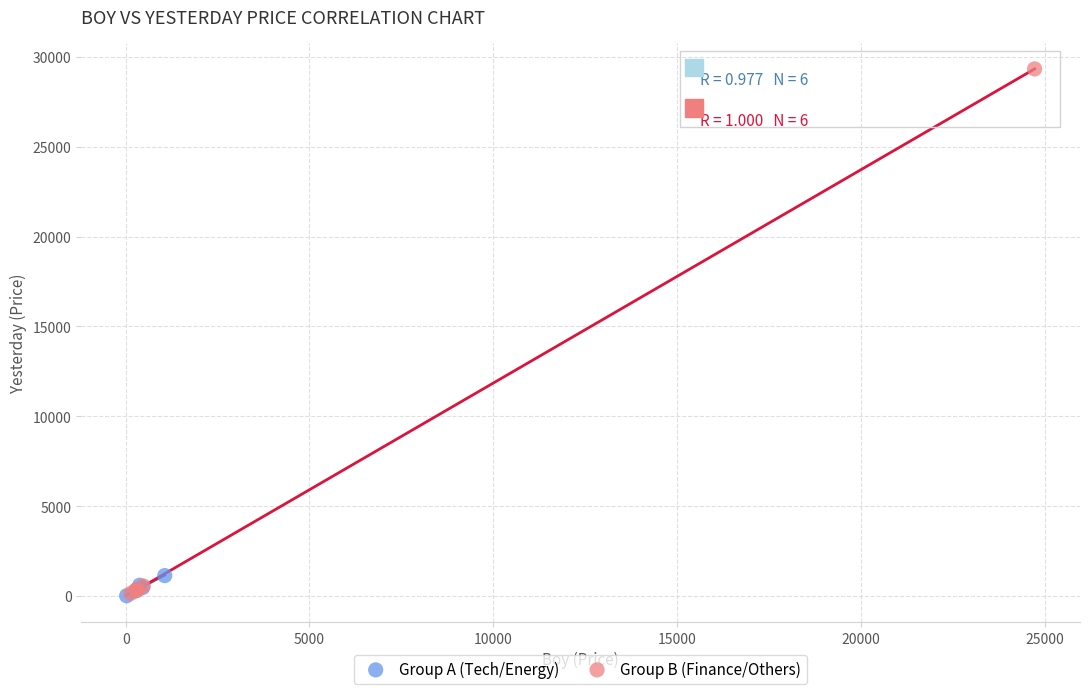

What are all the series names shown in the legend?

Group A (Tech/Energy), Group B (Finance/Others)